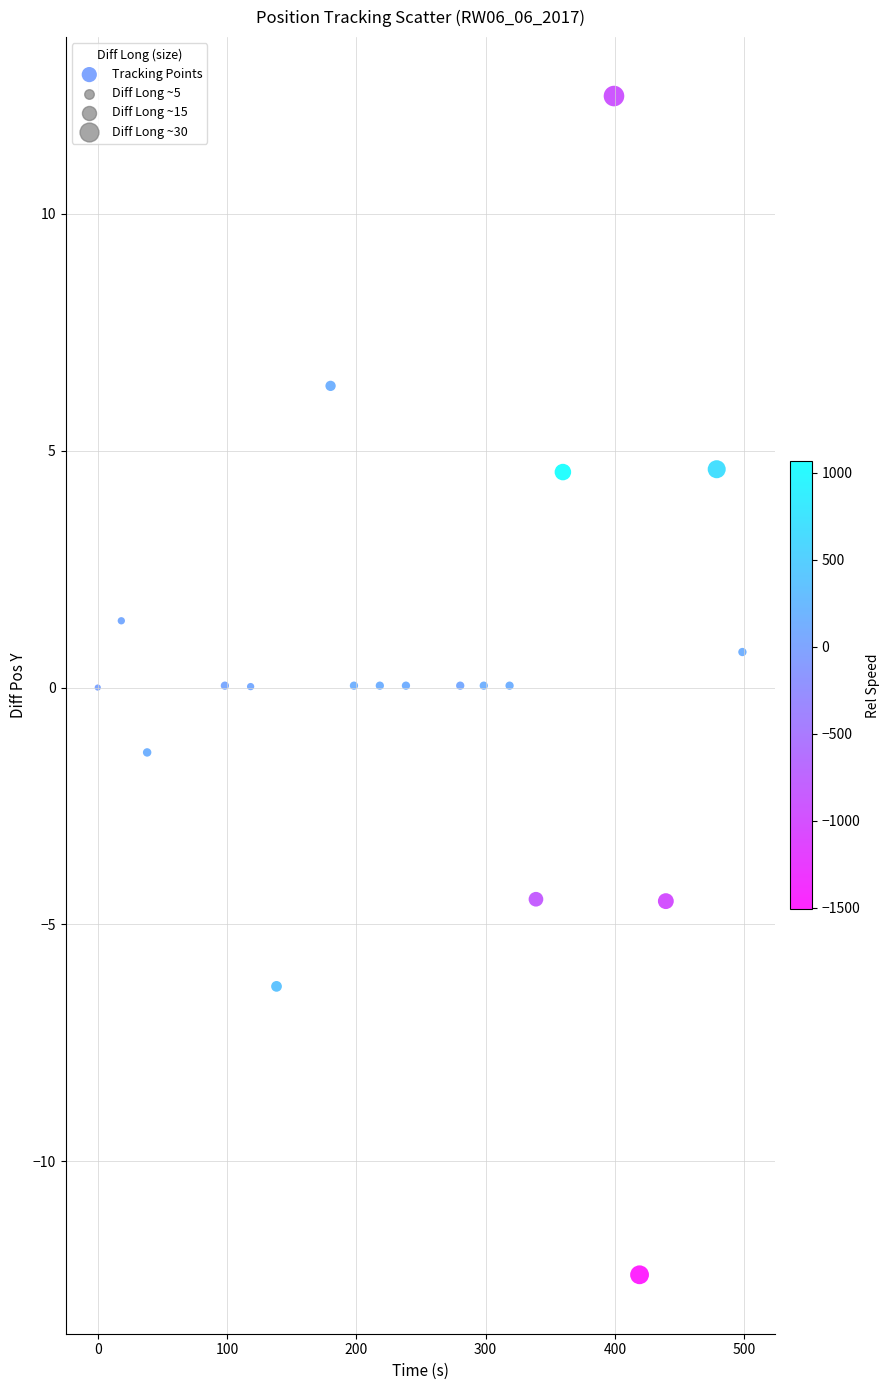

What is the range of Y values (max minus min)?

24.9